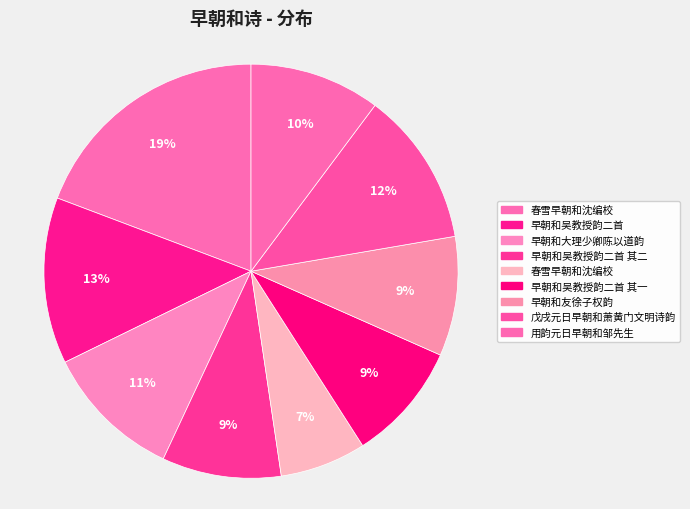

How many segments does this pie chart have?

9